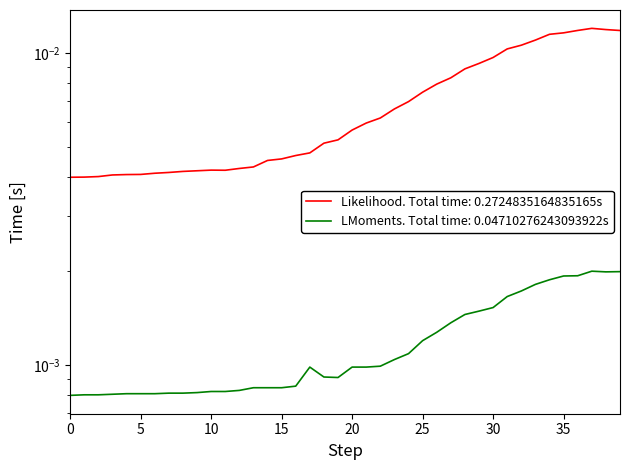

True or false: GE and CH cross at least once.

False